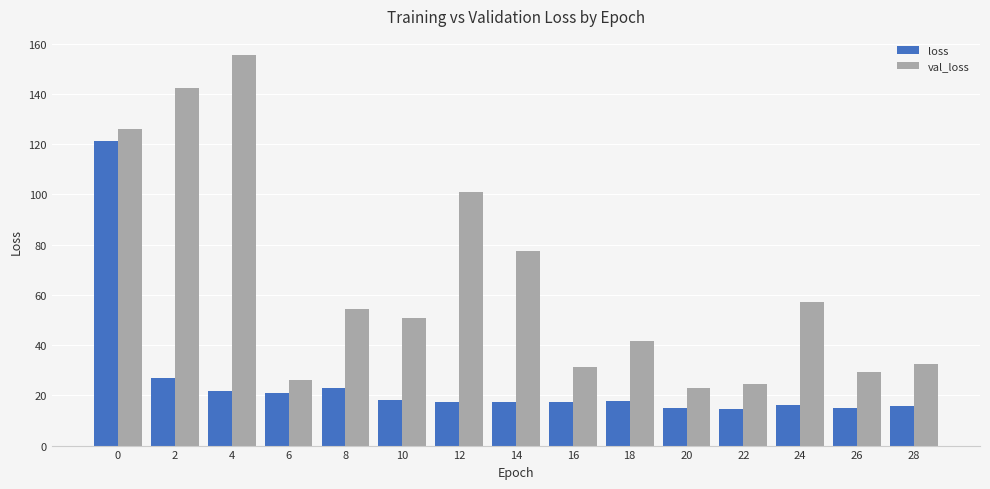

Which label corresponds to the largest value in the chart?

4